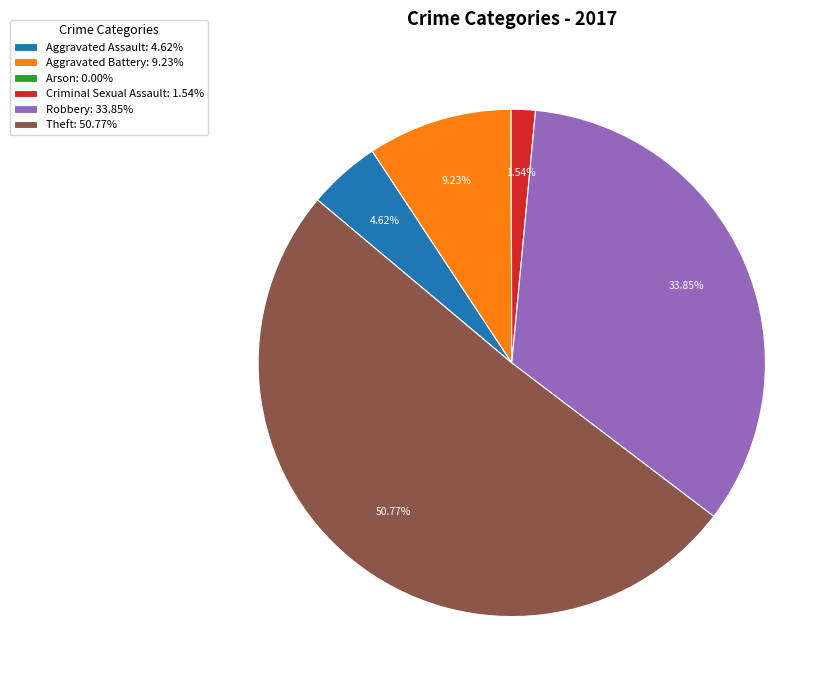

Which category has the biggest portion of the pie?

Theft